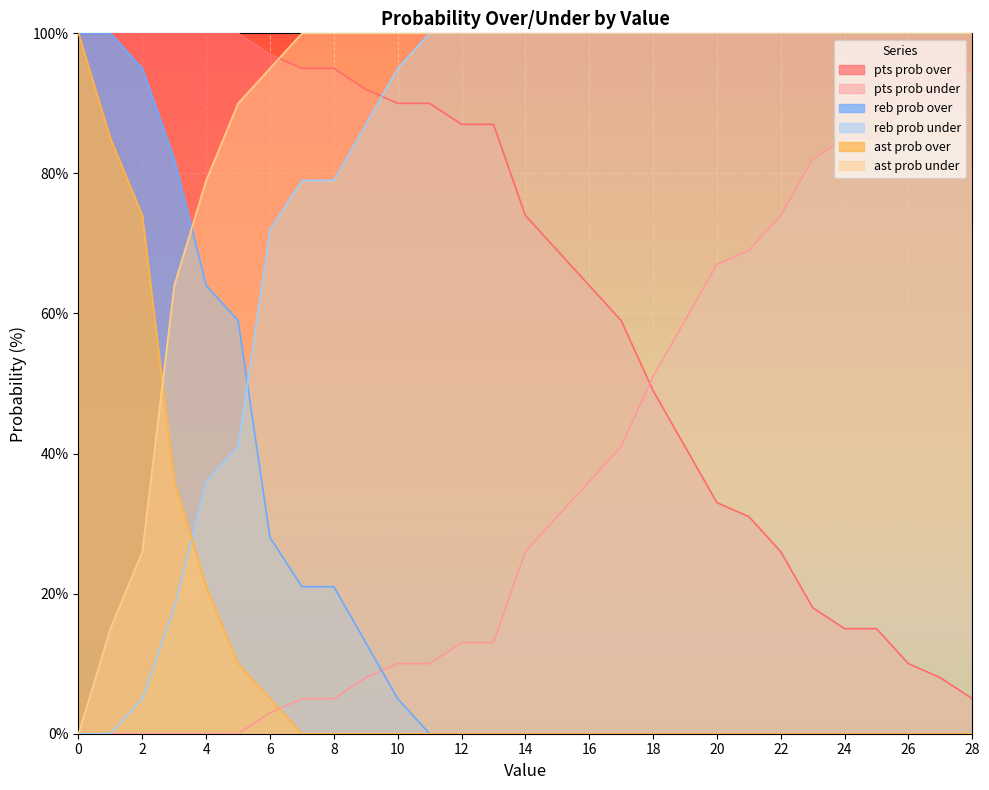

Which series ends up on top after the final intersection of reb prob under and ast prob over?

reb prob under